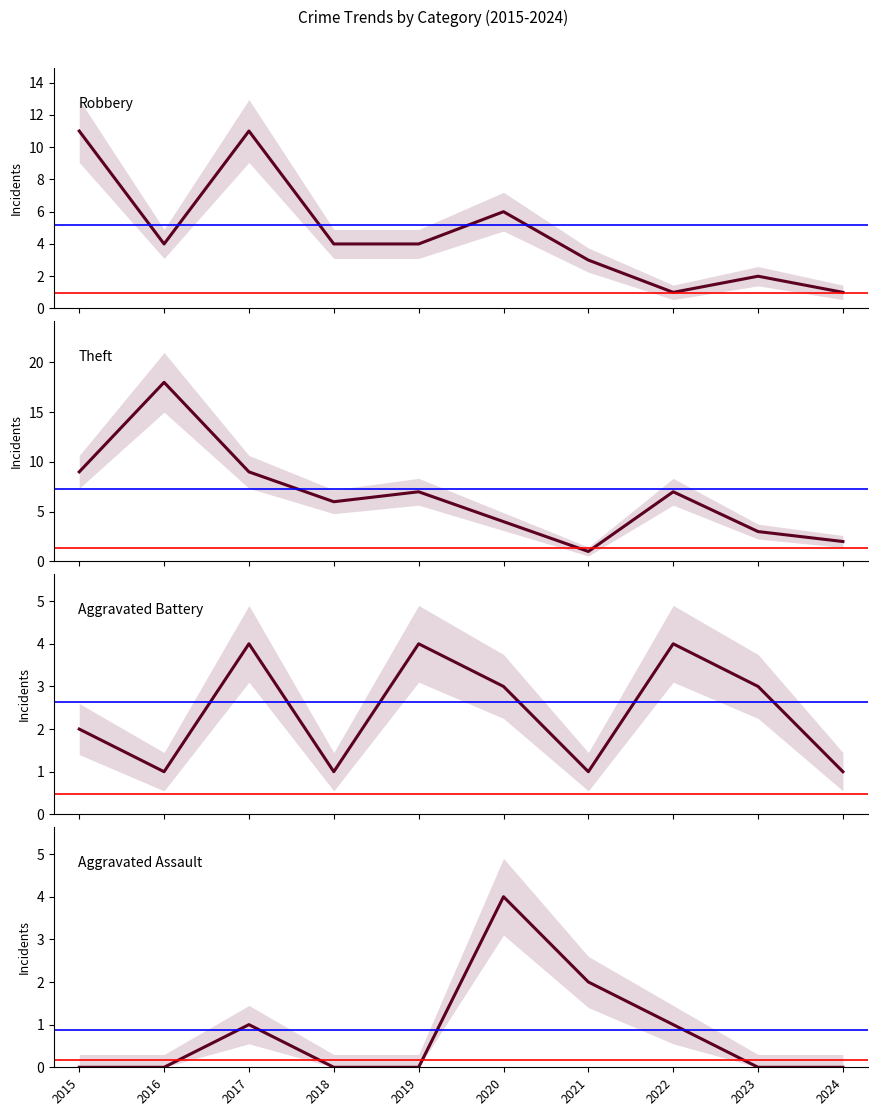

Where do Aggravated Battery and Aggravated Assault first cross each other?

2019 and 2020